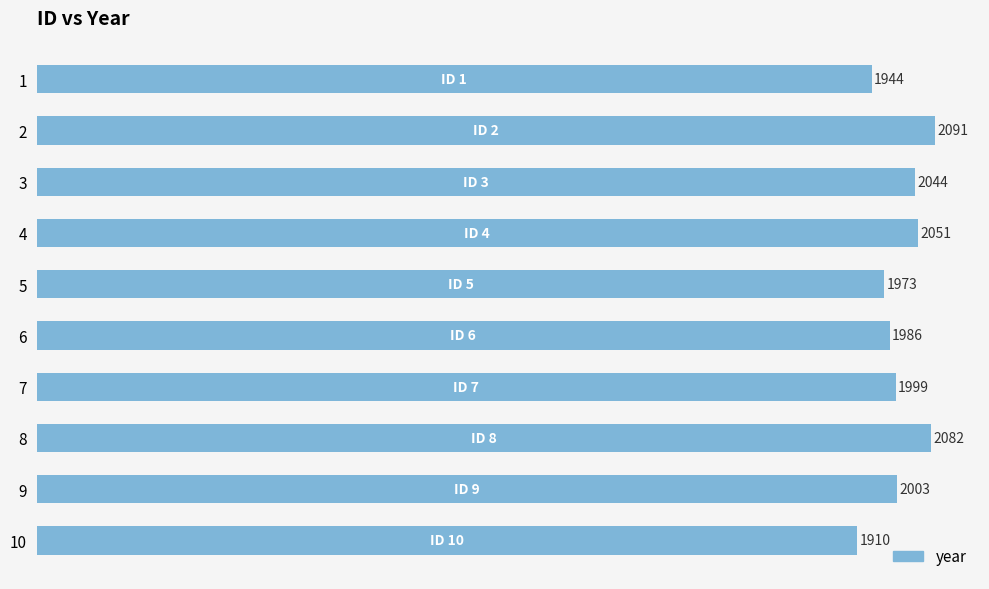

The chart shows a value of 1944 at 1. True or false?

True